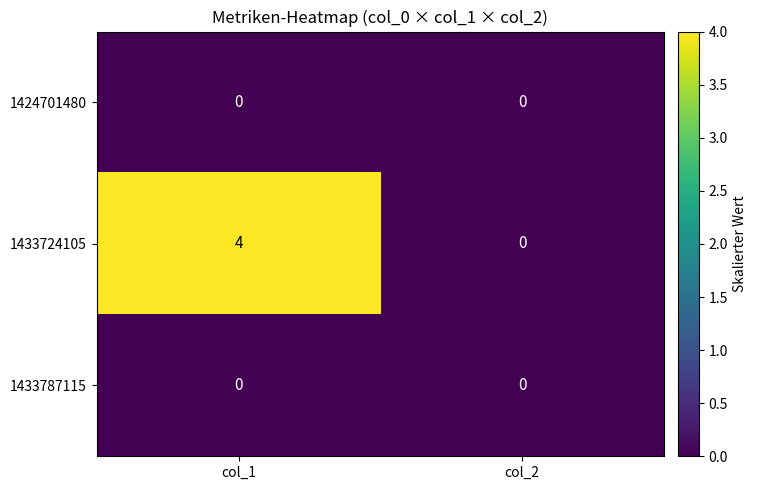

At which category is the sum across all series the highest?

col_1